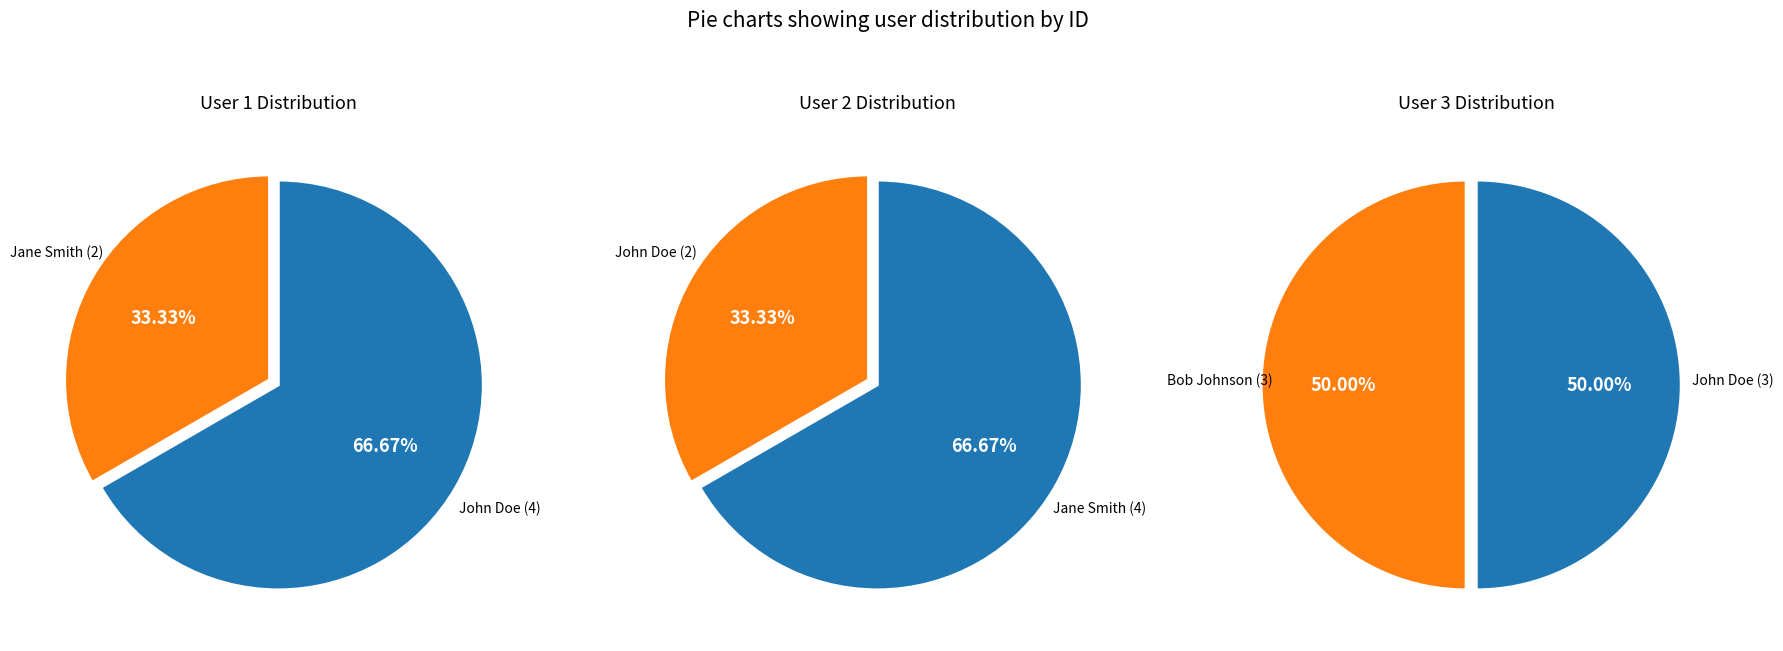

Does any single category account for the majority?

No